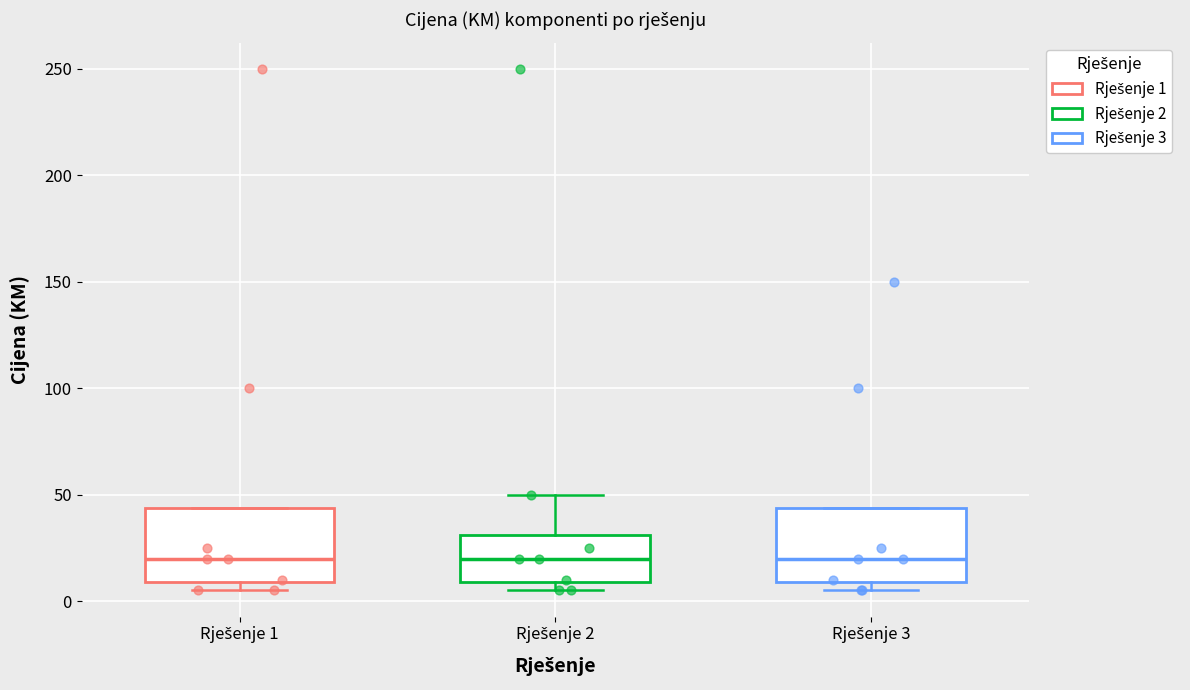

Reading left to right, transcribe this box plot: for each box, give where its median line is, the range the box spans, and where its two whiskers end, as read against the y-axis. The values are not printed on the chart, so give them approximately, as read against the axis.

Rješenje 1: median 20, box 10 to 45, whiskers 5 to 45
Rješenje 2: median 20, box 10 to 30, whiskers 5 to 50
Rješenje 3: median 20, box 10 to 45, whiskers 5 to 45